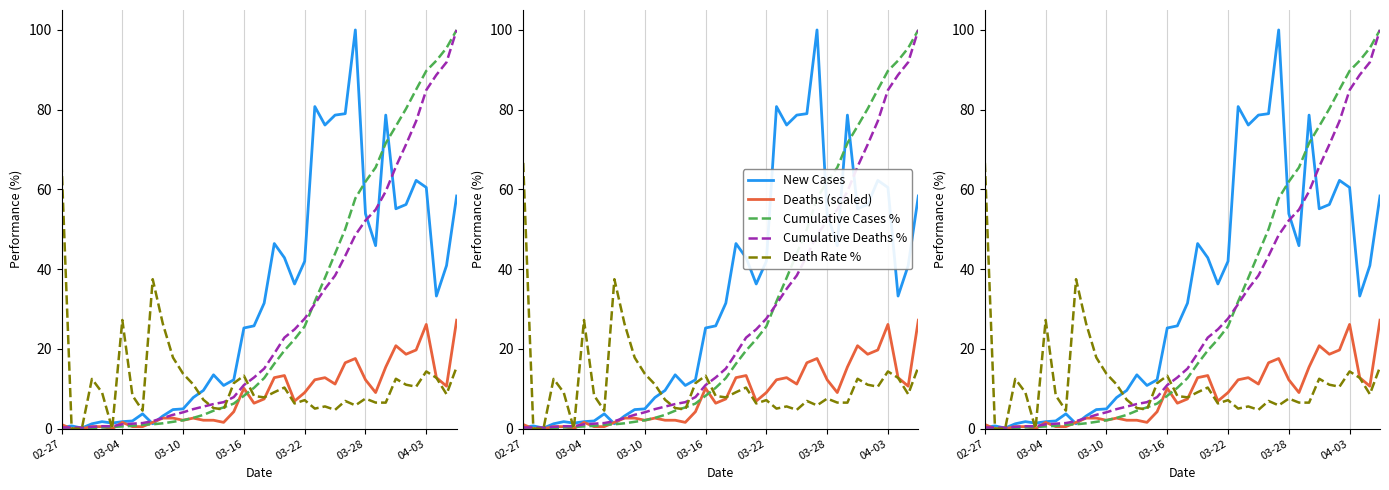

Where is Death Rate % nearest to the value 33?

9